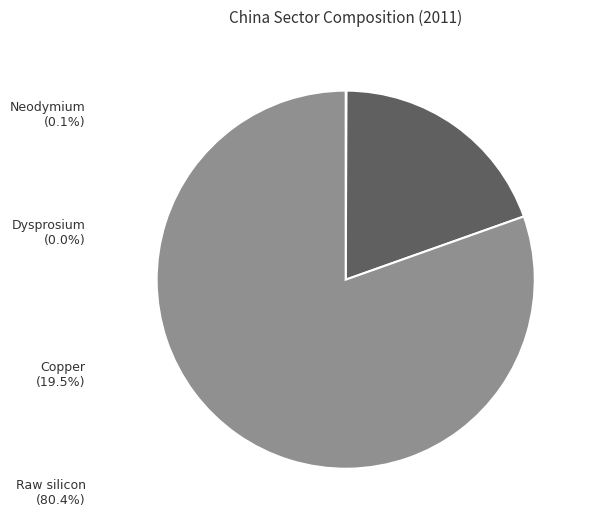

Is it true that Raw silicon is 86% of the pie?

False